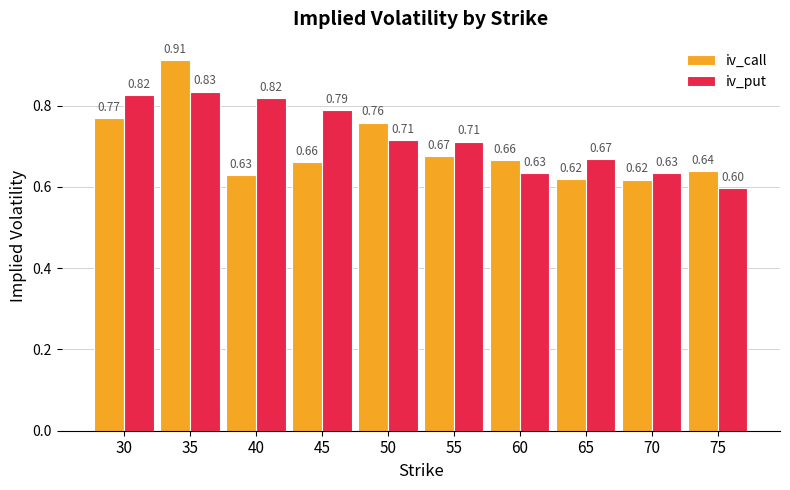

Rank the series by their maximum value, from lowest to highest.

iv_put, iv_call